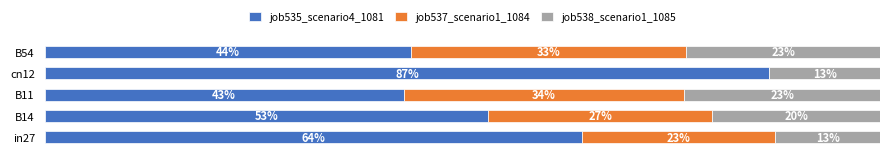

At which label does job535_scenario4_1081 reach its peak?

cn12